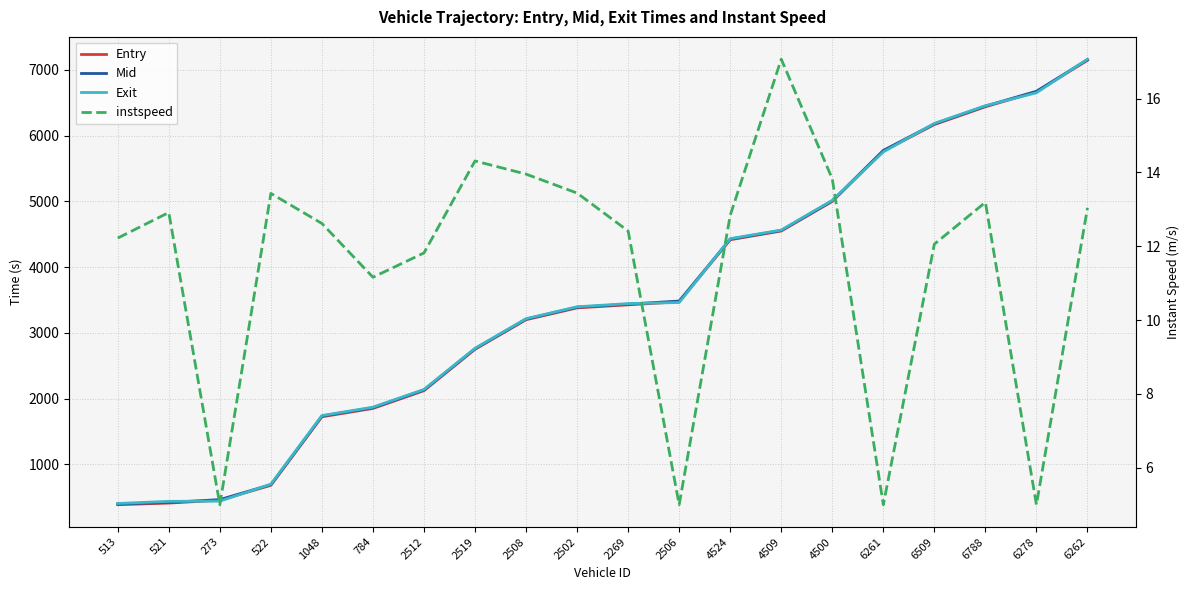

Reading left to right, extract all data points from this chart.

Entry: 384.3	408.8	452.7	679.2	1721.9	1849.1	2119.3	2748.9	3199.1	3378.9	3425.5	3471.4	4415.5	4548.8	4998.8	5763.5	6168.5	6439.4	6665.9	7146.3
Mid: 395.2	419.2	461.6	689.4	1733.1	1860.5	2130.3	2758.5	3208.4	3389.0	3436.3	3483.2	4425.5	4557.2	5008.5	5775.2	6179.1	6449.2	6675.4	7156.4
Exit: 402.8	435.2	438.3	696.3	1740.5	1868.4	2137.9	2764.4	3214.5	3396.0	3444.1	3460.8	4432.9	4563.4	5015.5	5752.6	6186.0	6455.3	6652.3	7163.6
instspeed: 12.2	12.9	5.0	13.4	12.6	11.2	11.8	14.3	14.0	13.4	12.4	5.0	12.8	17.1	13.8	5.0	12.1	13.2	5.0	13.0